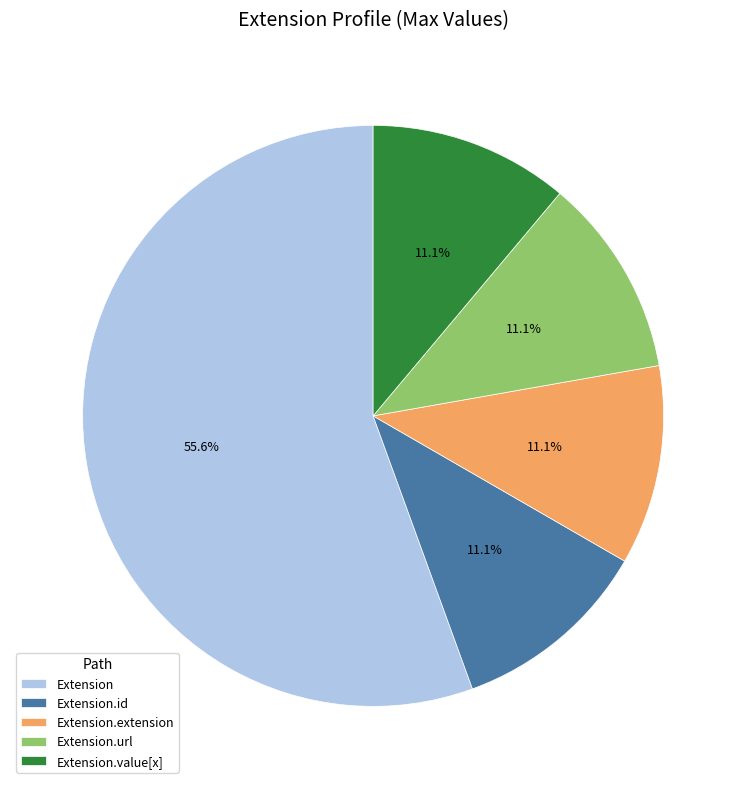

True or false: Extension.extension accounts for 1% of the total.

False